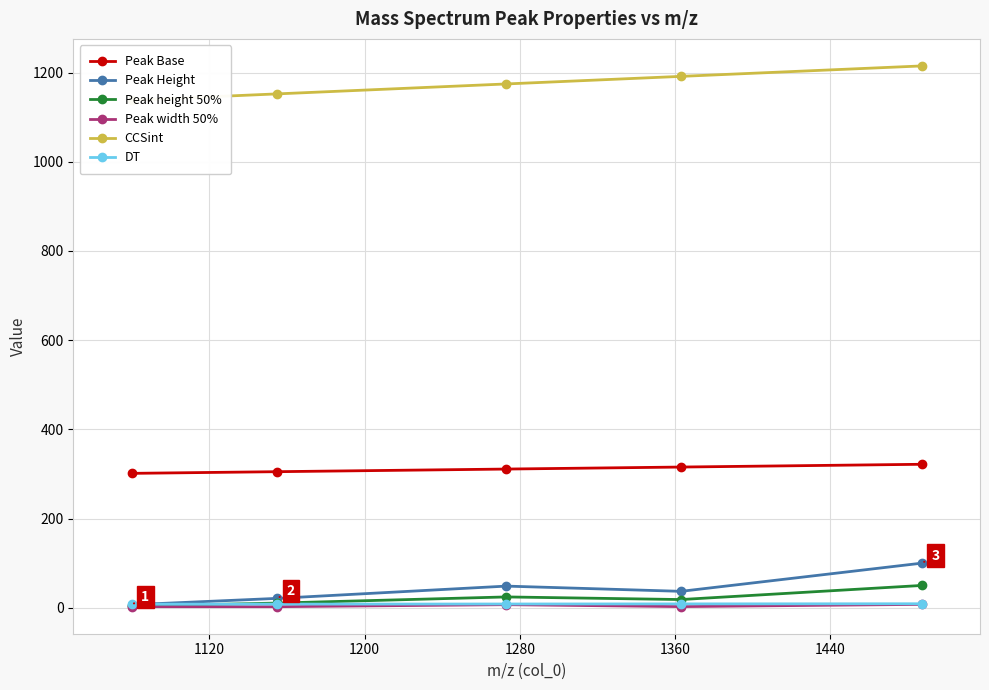

Is this an area chart (filled region under the line)?

No